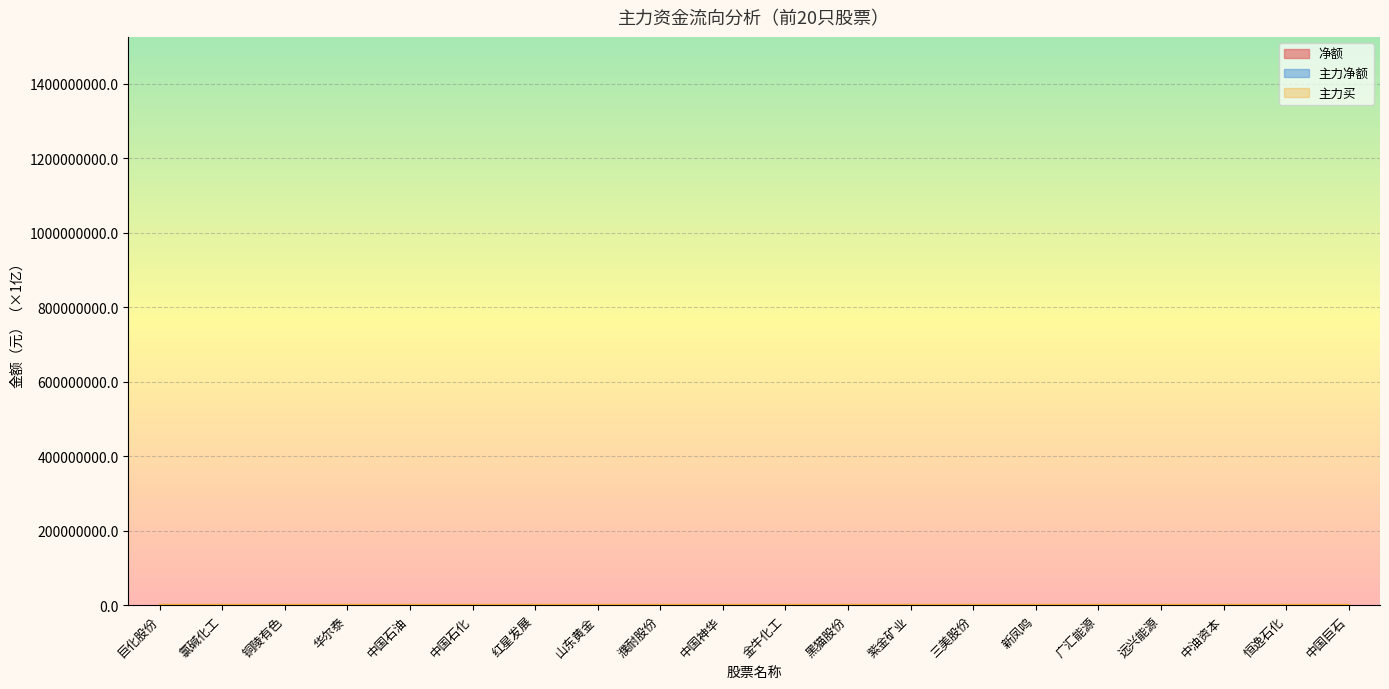

What are all the series names shown in the legend?

净额, 主力净额, 主力买